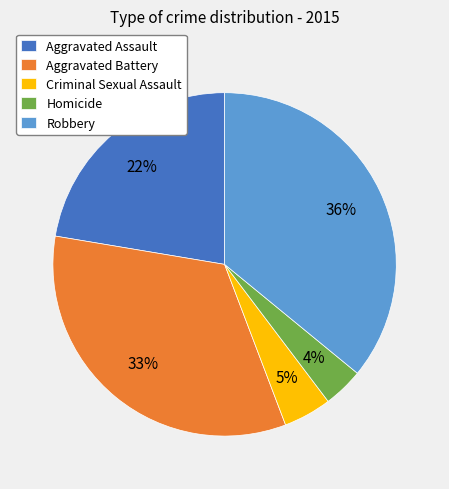

Is it true that Homicide is 4% of the pie?

True